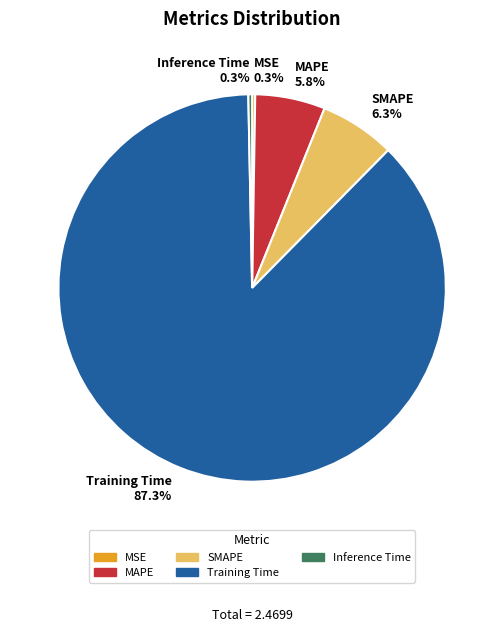

Is the sum of MAPE and SMAPE greater than half?

No